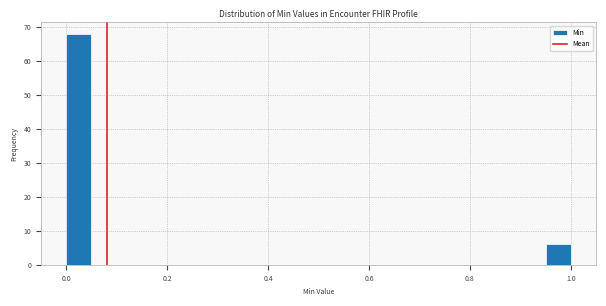

Read against the x-axis, roughly where is the centre of the tallest bar?

0.02